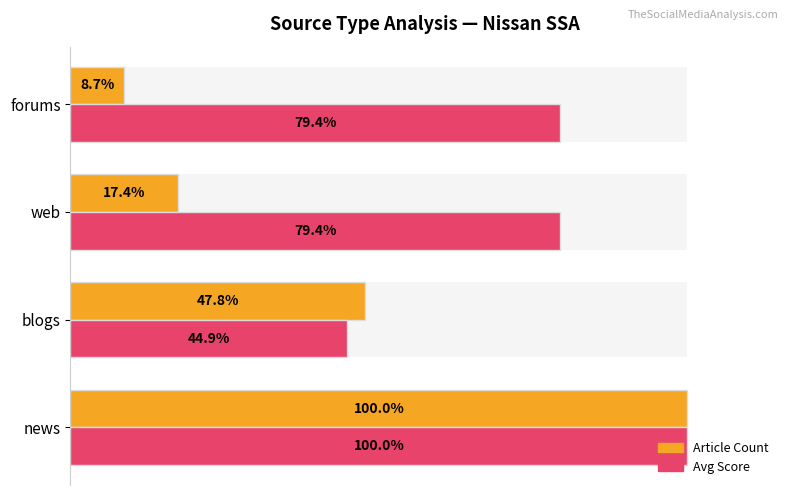

Reading left to right, transcribe all the data shown in this chart.

Article Count: 100.0	47.8	17.4	8.7
Avg Score: 100.0	44.9	79.4	79.4